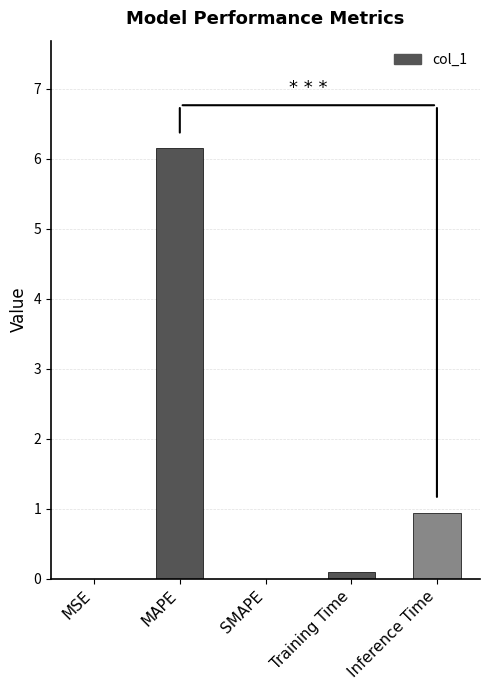

At which label is the value closest to 3?

Inference Time